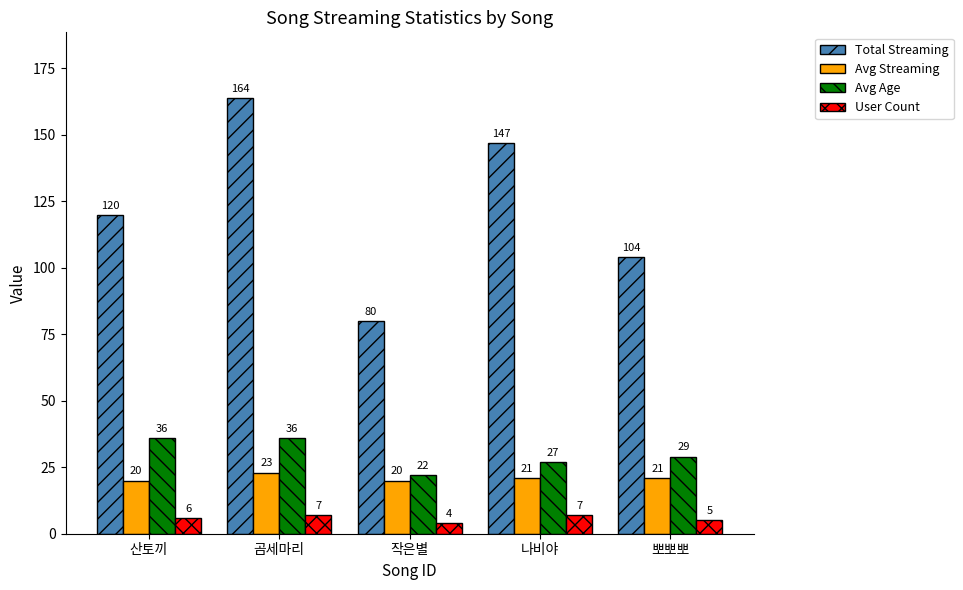

What is the sum of all Avg Age values?

150